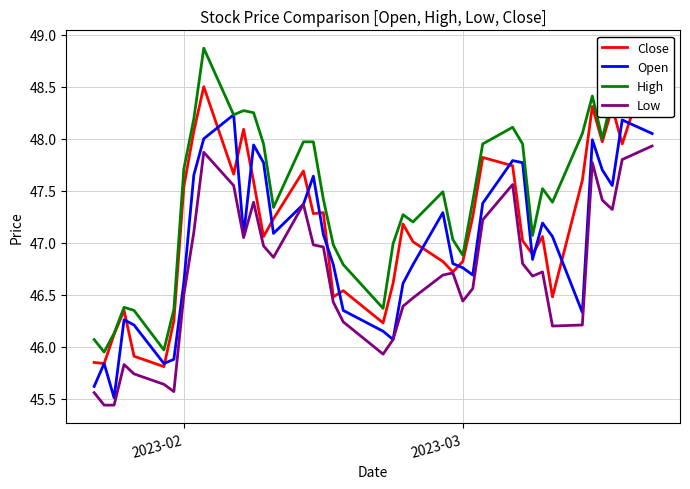

True or false: Open and High cross at least once.

False